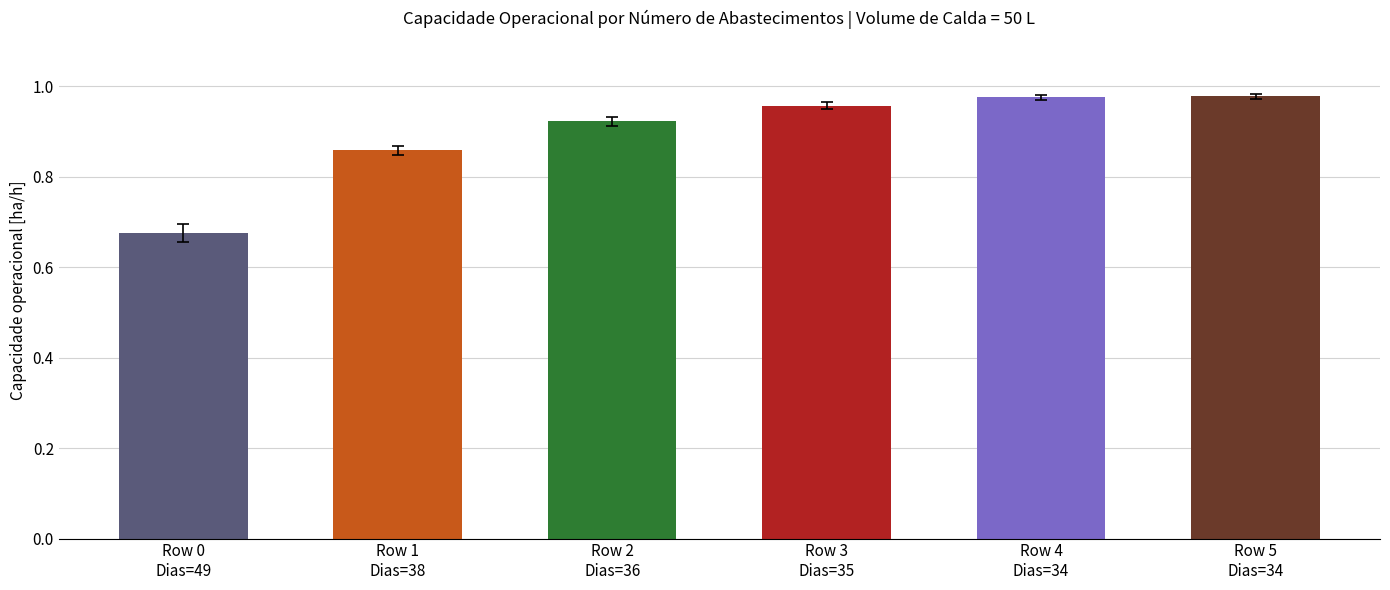

Count the number of categories in the chart.

6